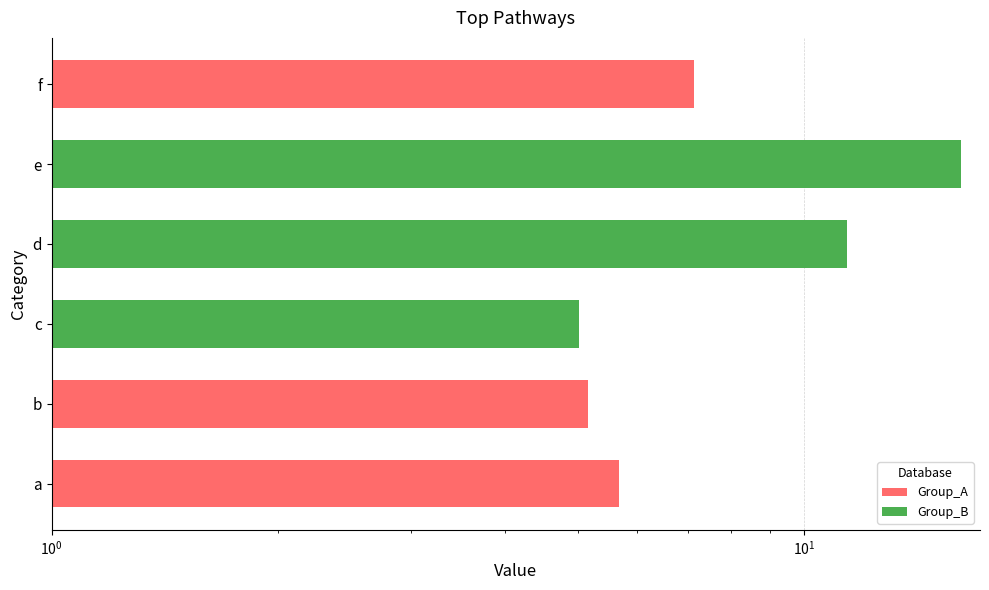

What is the difference between the second highest and minimum values in the Group_B series?

6.4